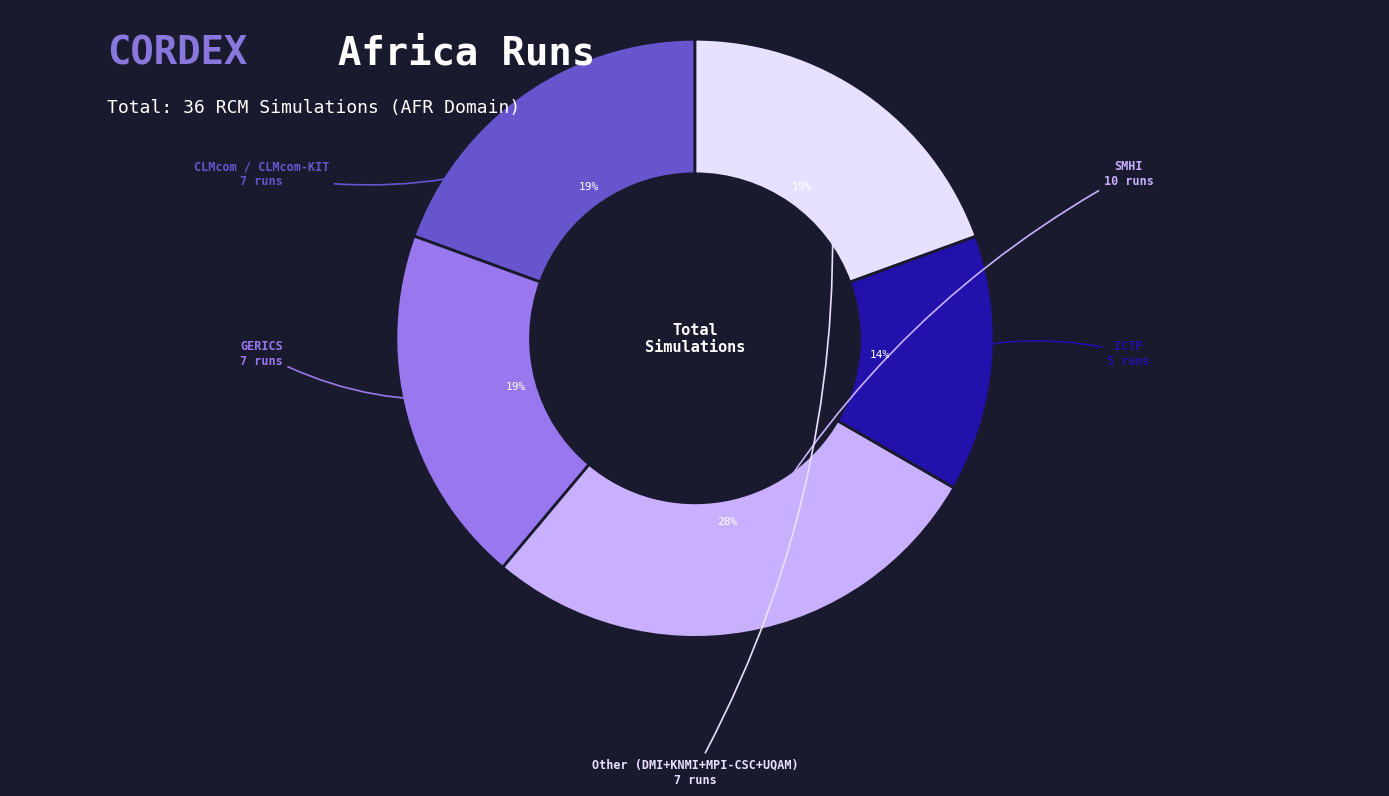

Is there any slice that represents more than half of the pie?

No